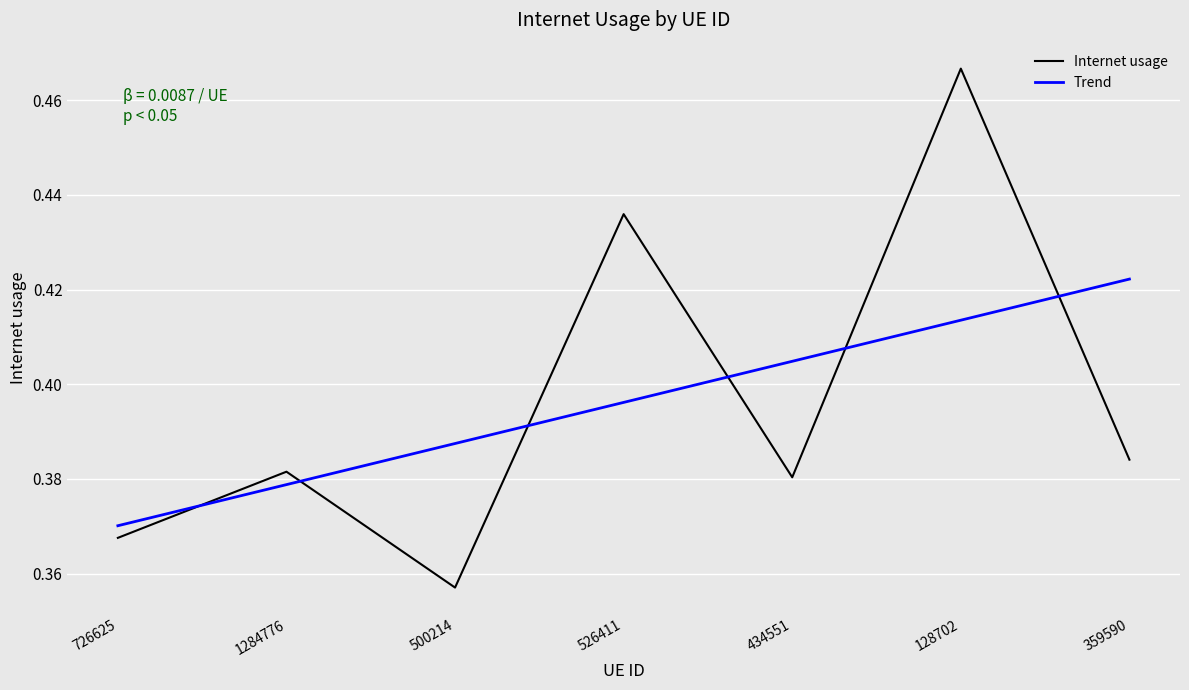

The Internet usage series shows 0.6 at 1284776. True or false?

False